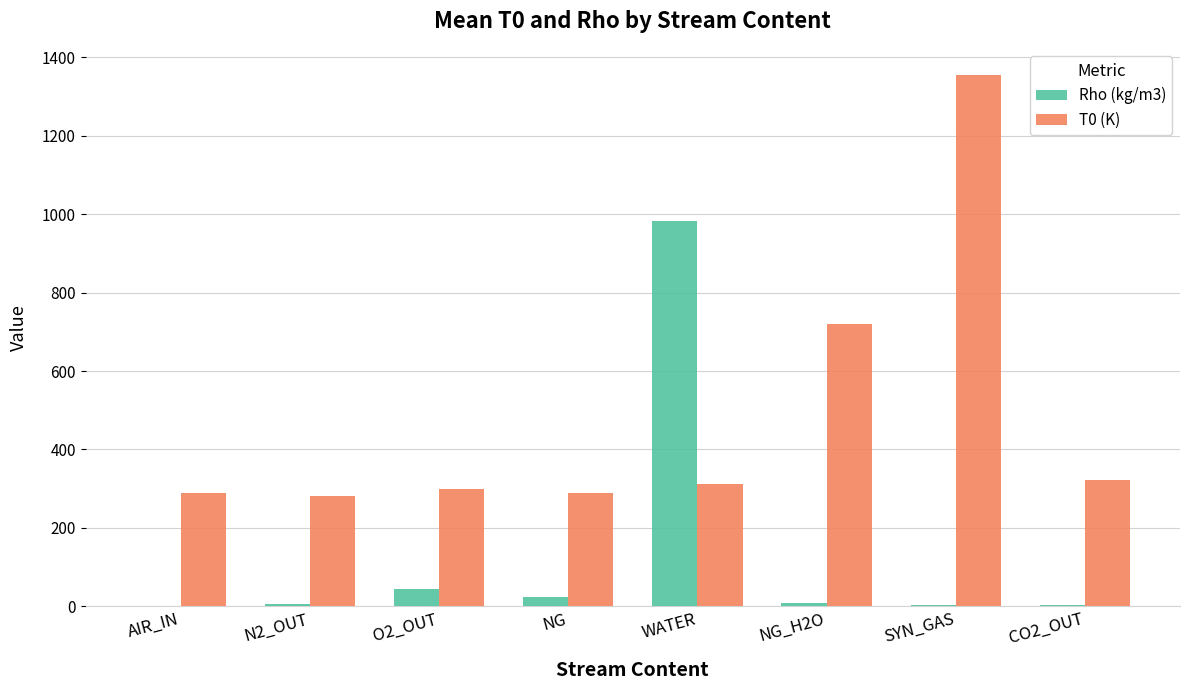

How many groups of bars are there?

8